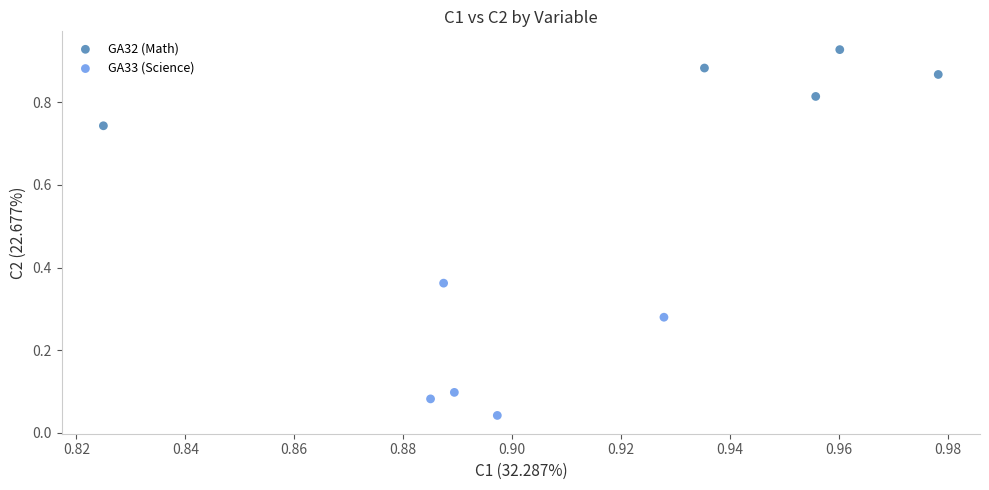

Which series has the largest Y range (max minus min)?

GA33 (Science)